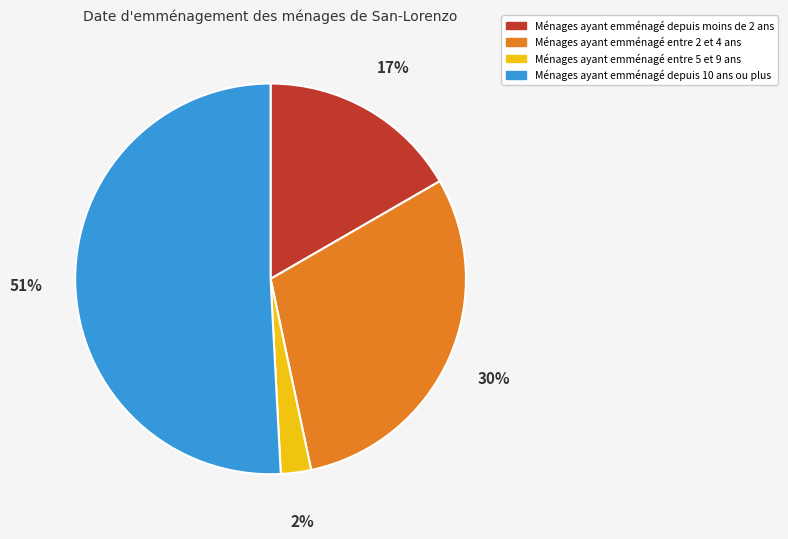

Does any single category account for the majority?

Yes